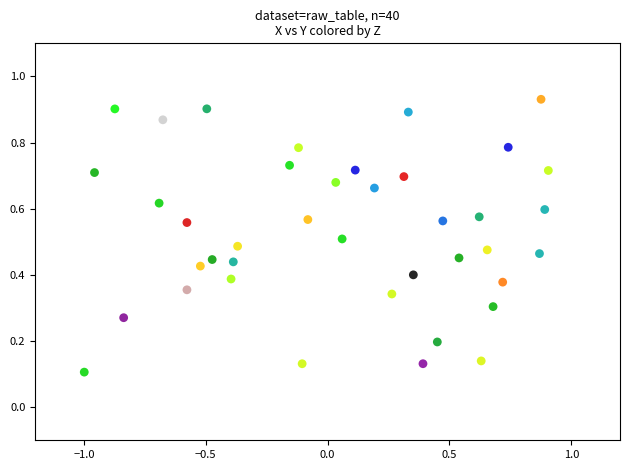

What is the range of X values (max minus min)?

1.9